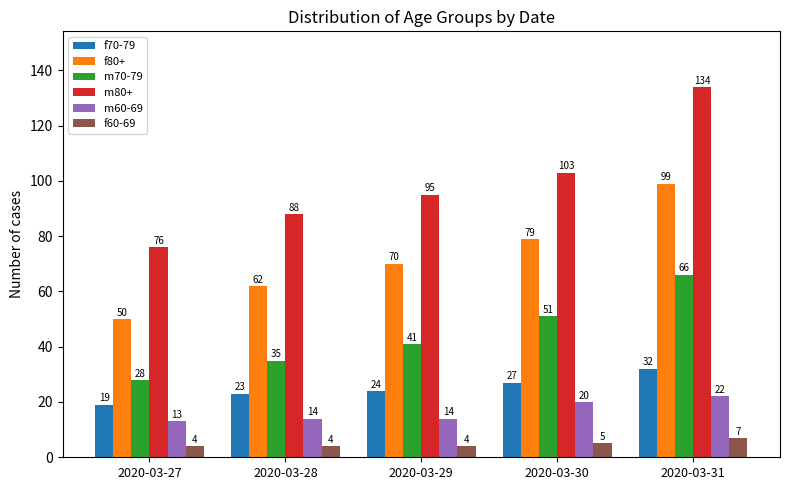

What is the total value across all series at 2020-03-27?

190